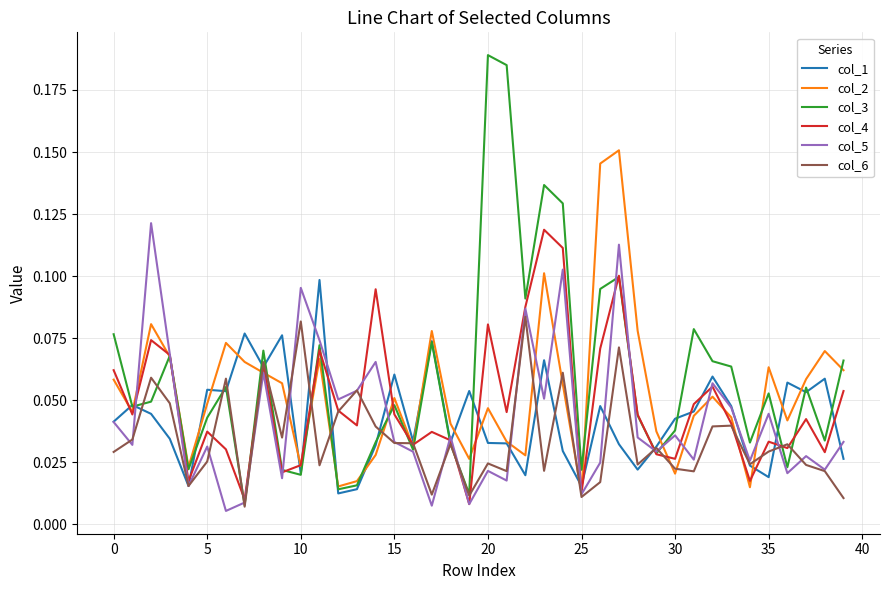

Which series has the largest range (max minus min)?

col_3